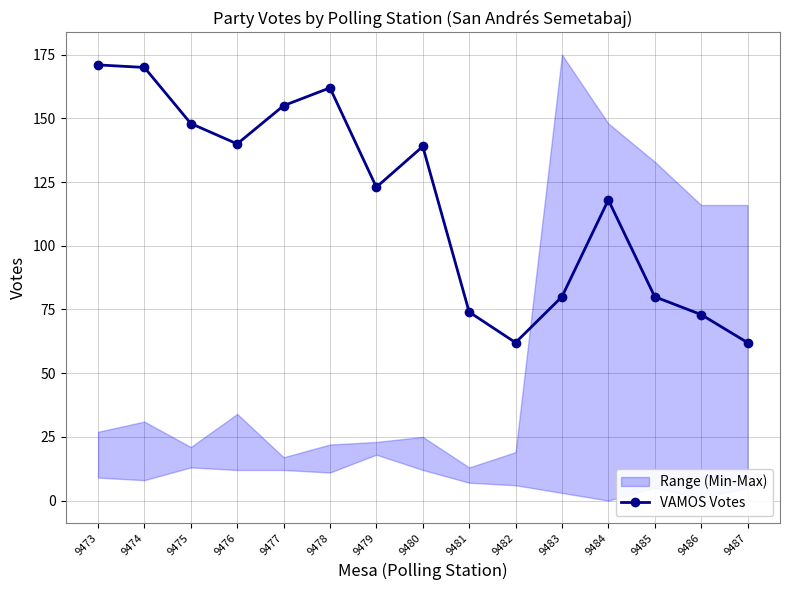

Does the chart display data point markers on the line(s)?

Yes